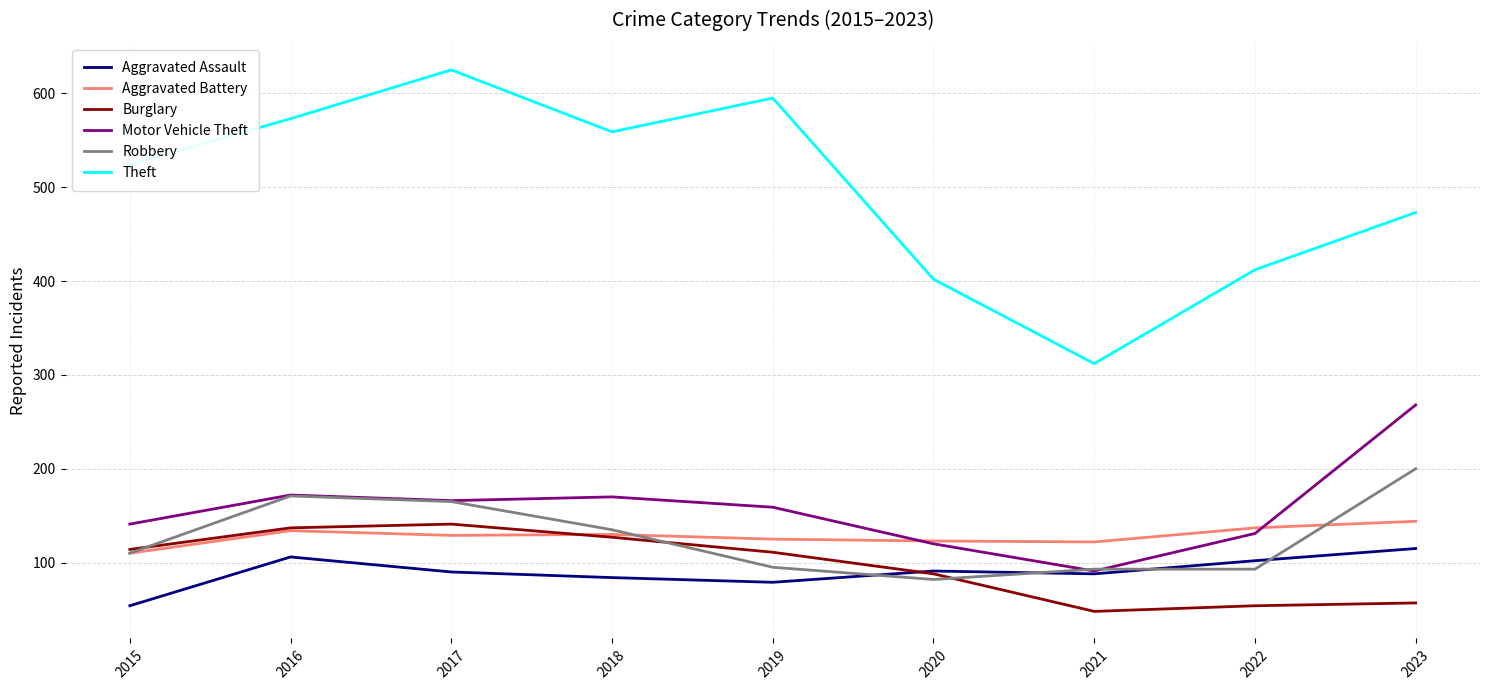

At which category does the chart reach its peak across all series?

2017